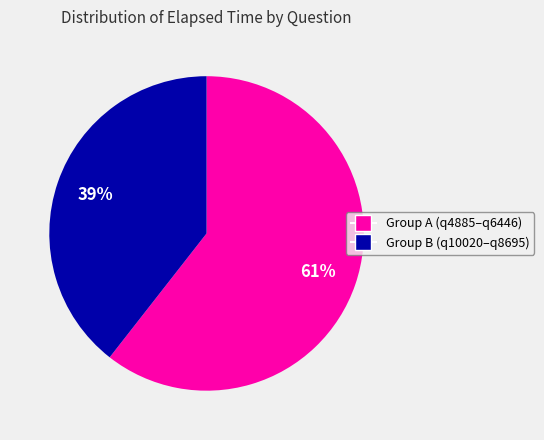

Is there a majority slice in this chart?

Yes